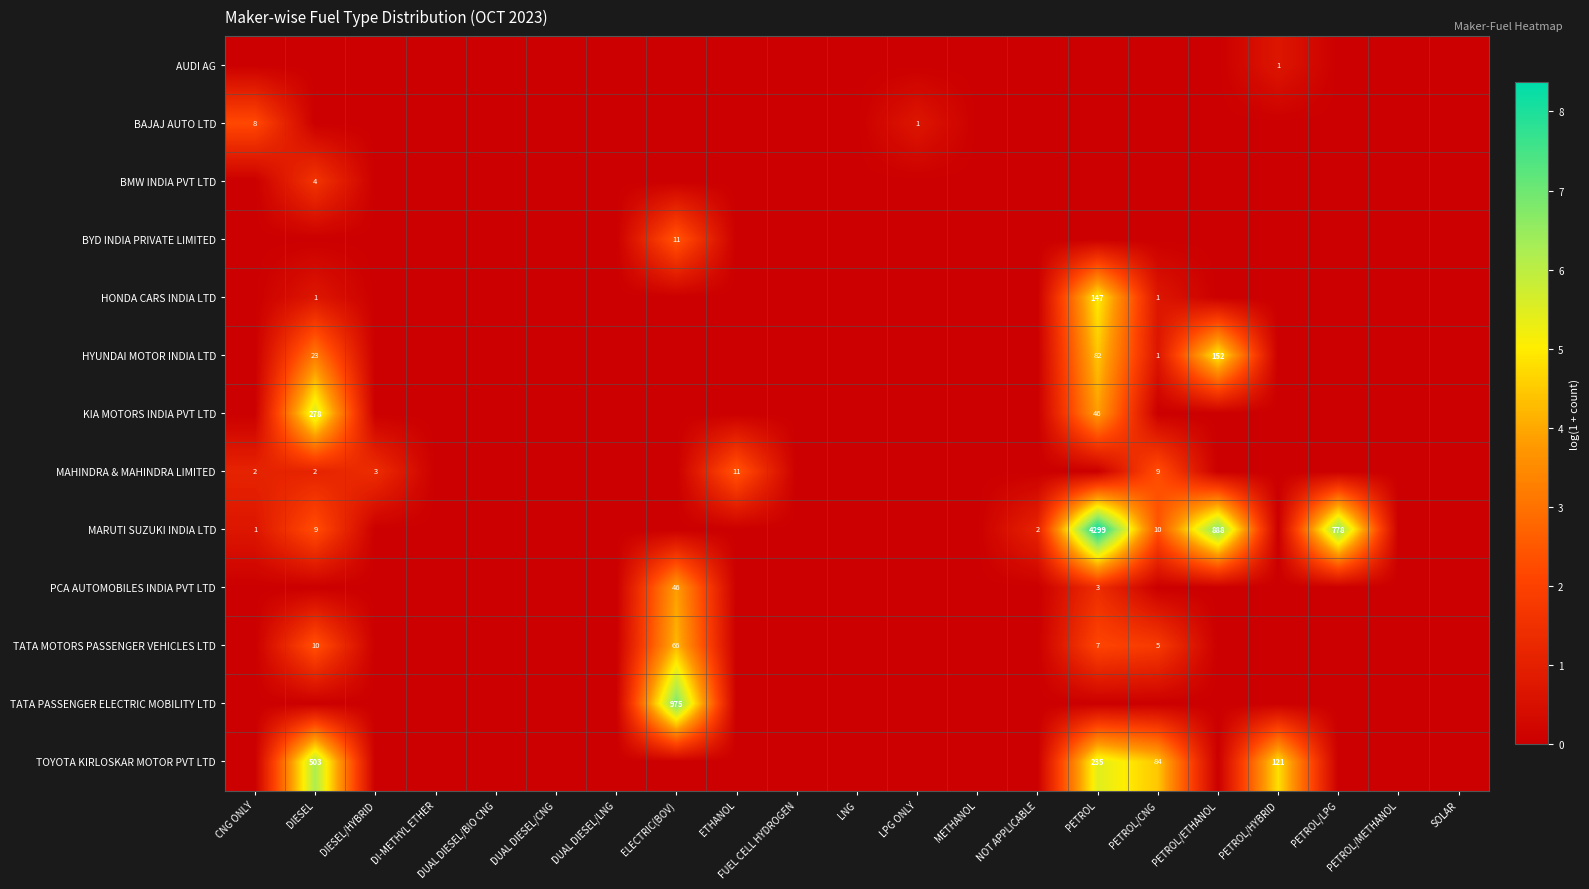

How many distinct data groups are displayed?

13